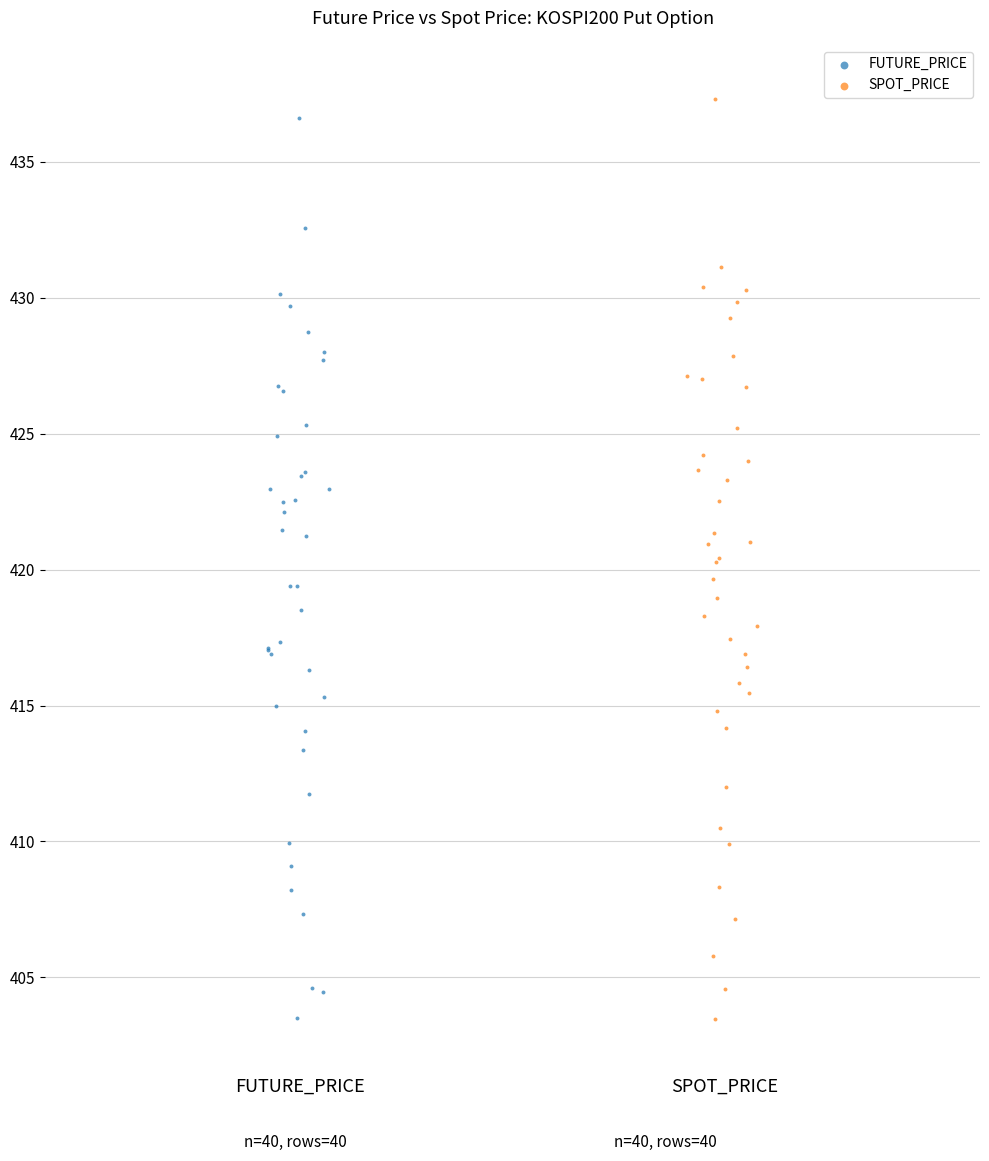

What are all the series names shown in the legend?

FUTURE_PRICE, SPOT_PRICE